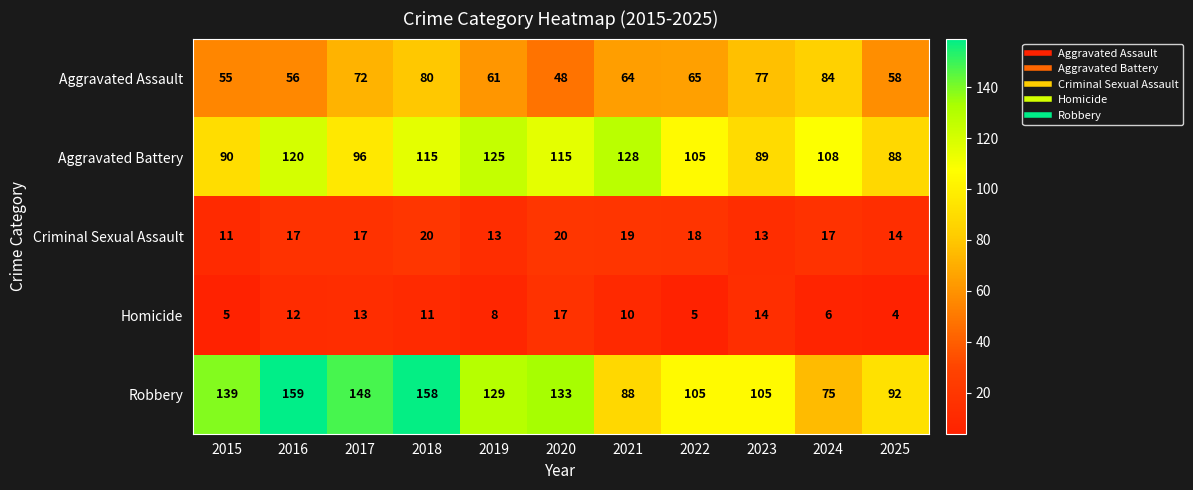

Where does the Homicide series first go above 10?

2016